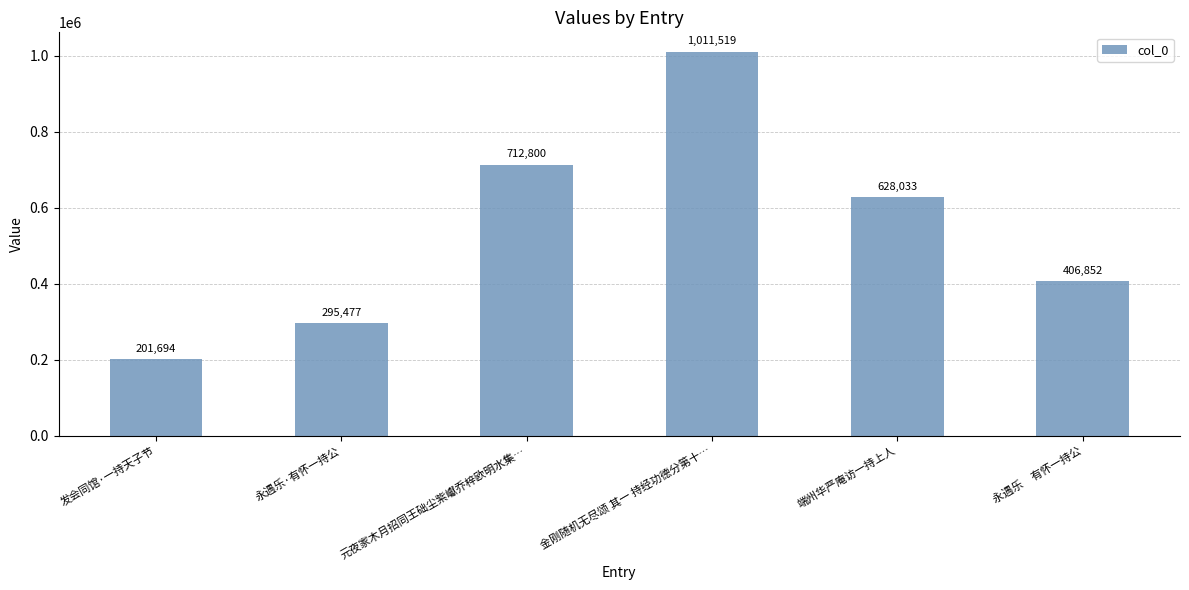

Count the number of data series in this chart.

1